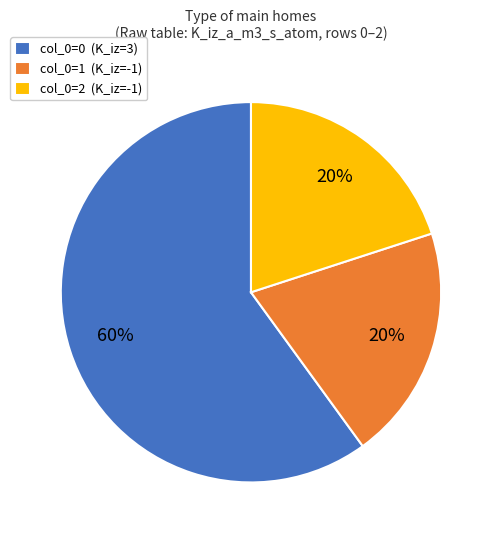

What is the largest slice in the pie chart?

col_0=0 (K_iz=3)